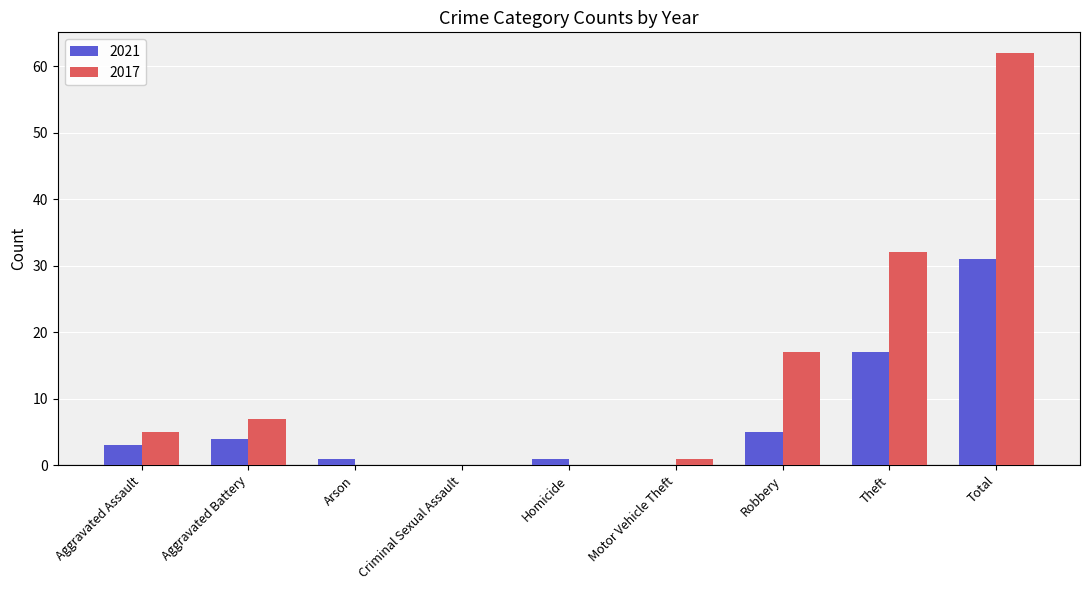

What value does the 2017 series have at Theft?

32